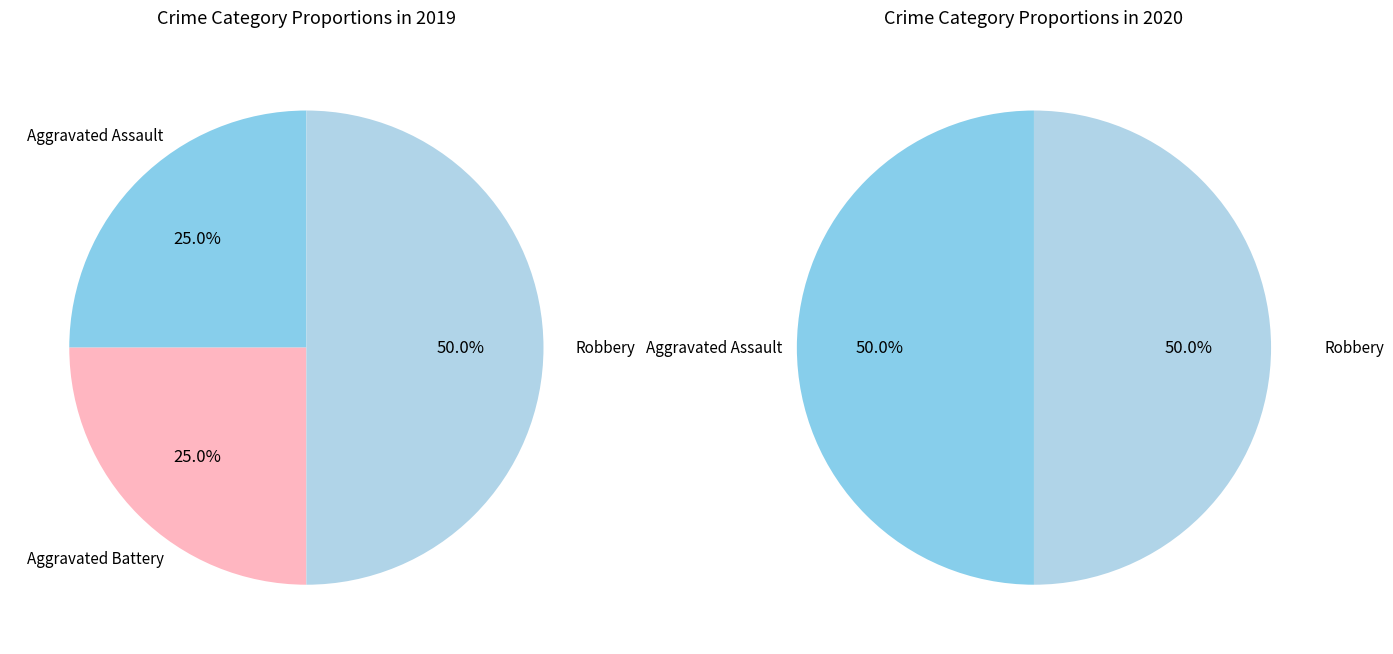

To the nearest percent, what percentage of the pie is Robbery?

50%